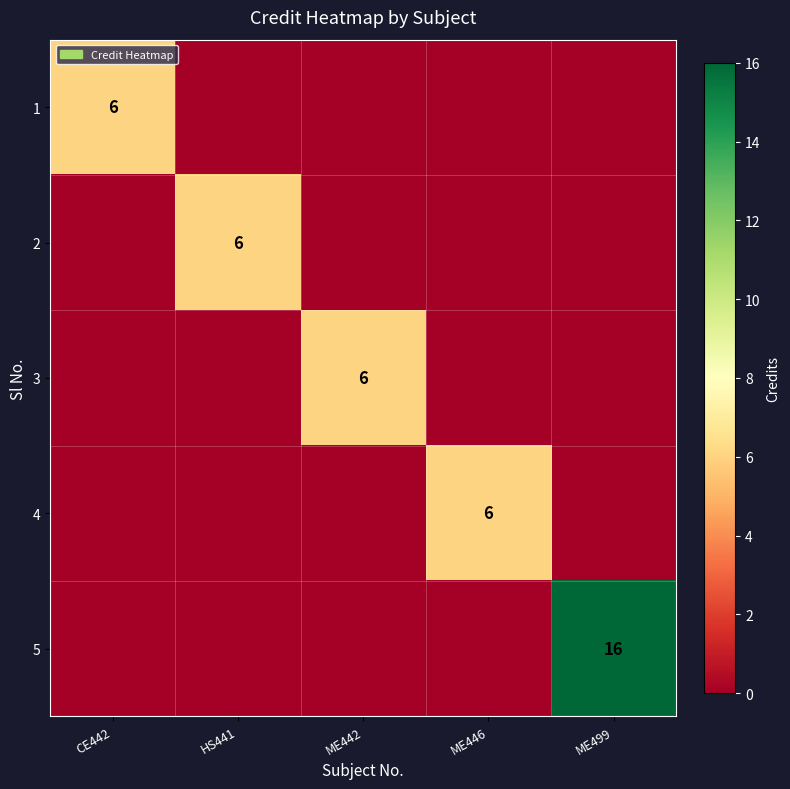

The value of 5 at ME499 is 6. True or false?

False